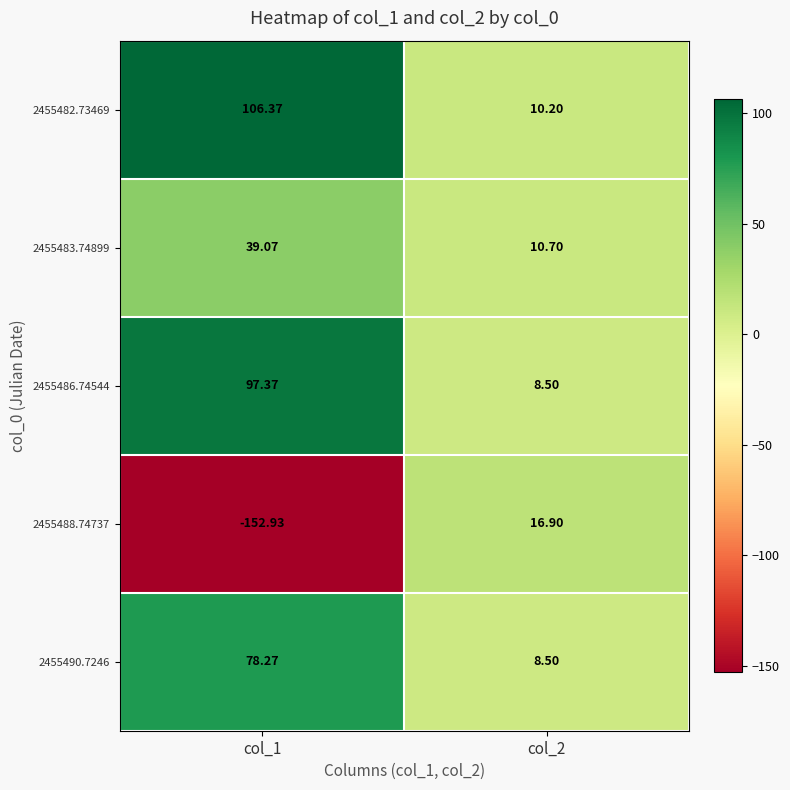

Which series has the largest total across all categories?

2455482.73469